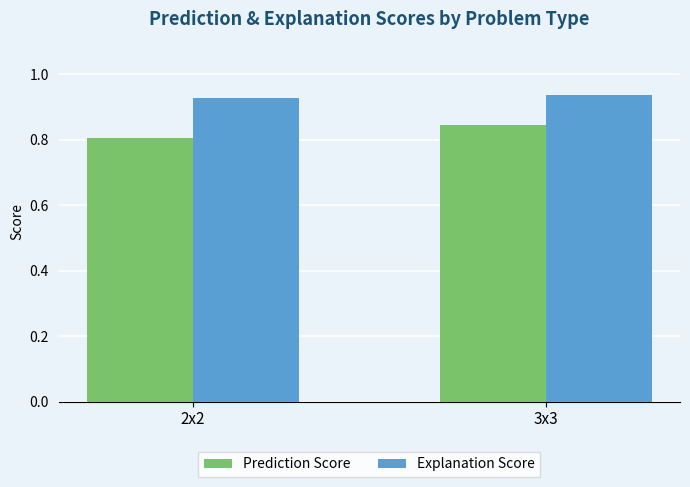

How many Explanation Score values are between 0 and 1?

2